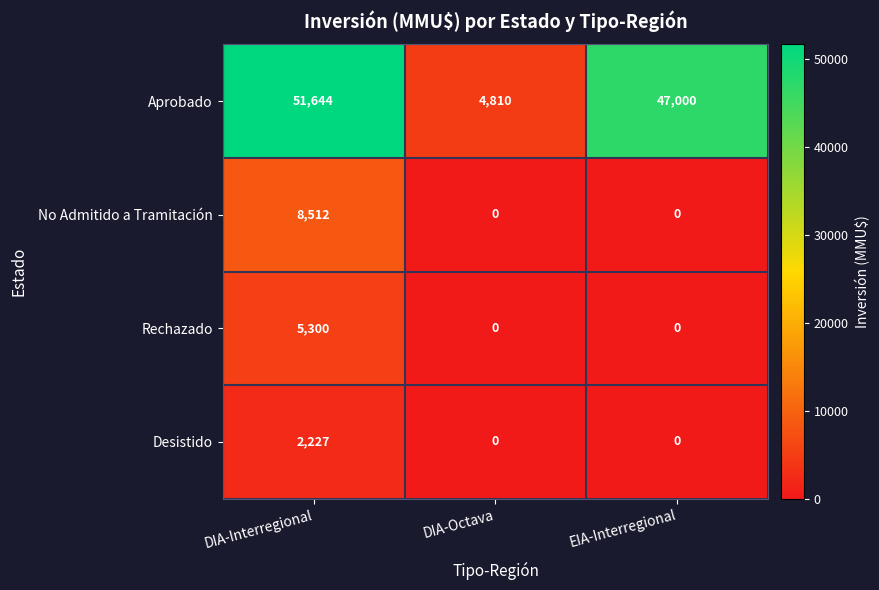

True or false: Desistido has a value of 1237 at EIA-Interregional.

False